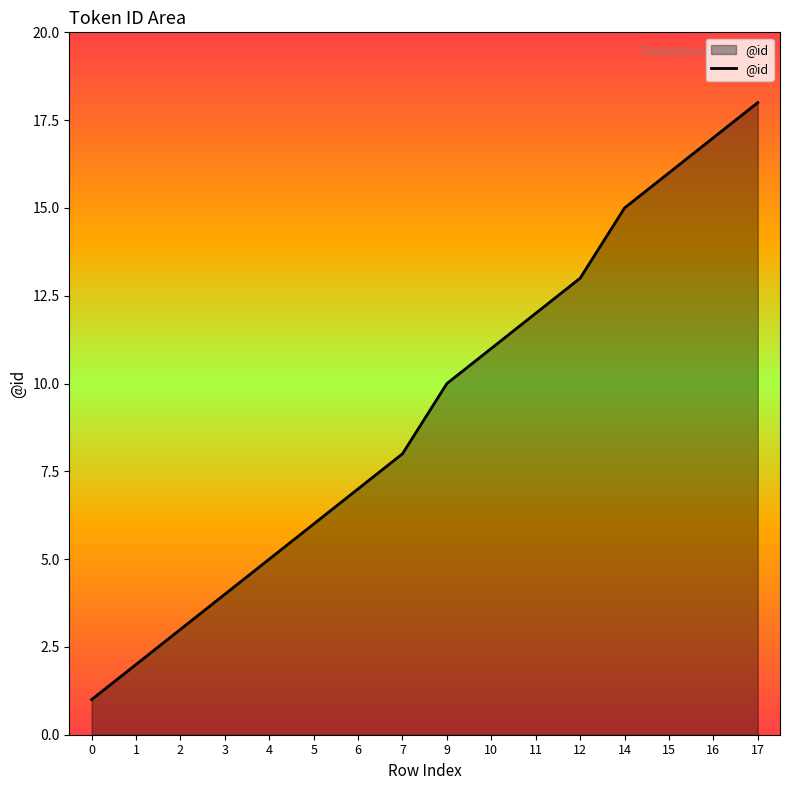

What is the minimum value shown in the chart?

1